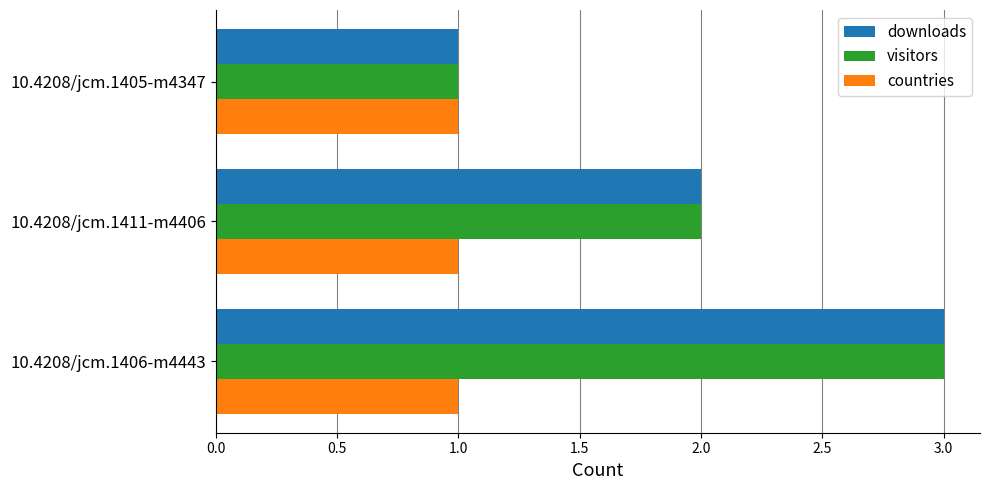

What is the greatest value displayed?

3